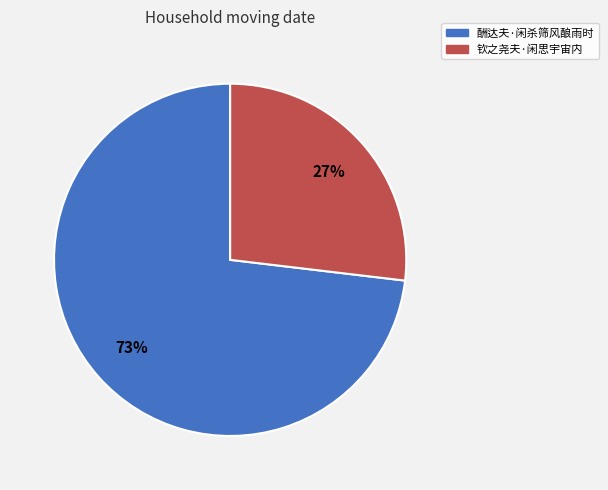

Which has a higher value, 酬达夫·闲杀筛风酿雨时 or 钦之尧夫·闲思宇宙内?

酬达夫·闲杀筛风酿雨时